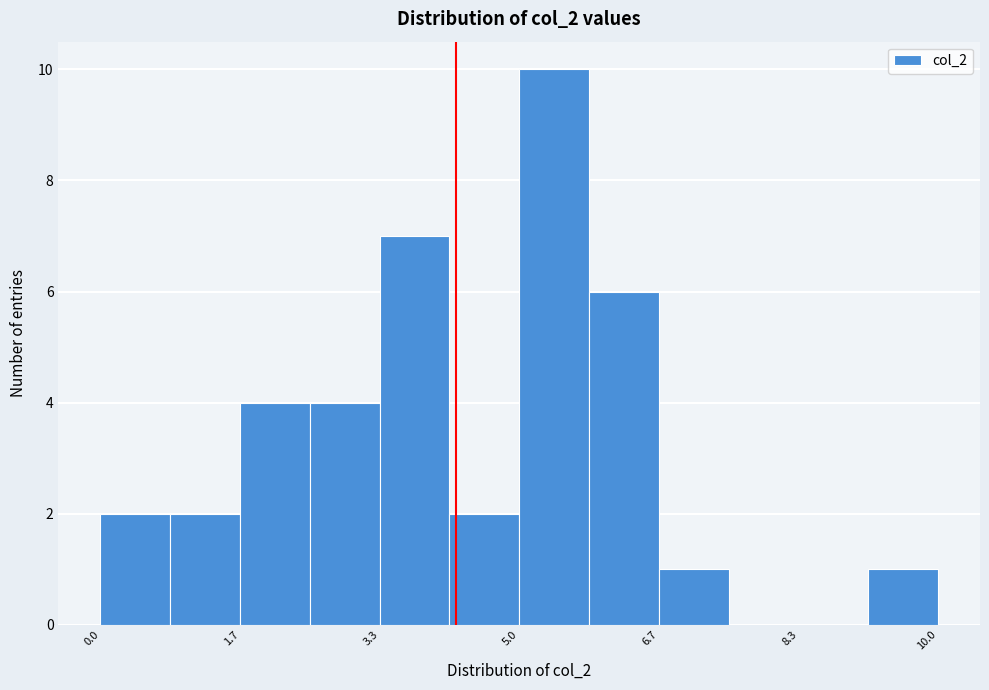

Reading left to right, transcribe this chart: for each bar, give the range it covers on the x-axis and its height. Neither the bar edges nor the heights are printed on the chart, so give them approximately, as read against the axes.

0.0 to 0.8: 2
0.8 to 1.6: 2
1.6 to 2.6: 4
2.6 to 3.4: 4
3.4 to 4.2: 7
4.2 to 5.0: 2
5.0 to 5.8: 10
5.8 to 6.6: 6
6.6 to 7.6: 1
7.6 to 8.4: 0
8.4 to 9.2: 0
9.2 to 10.0: 1